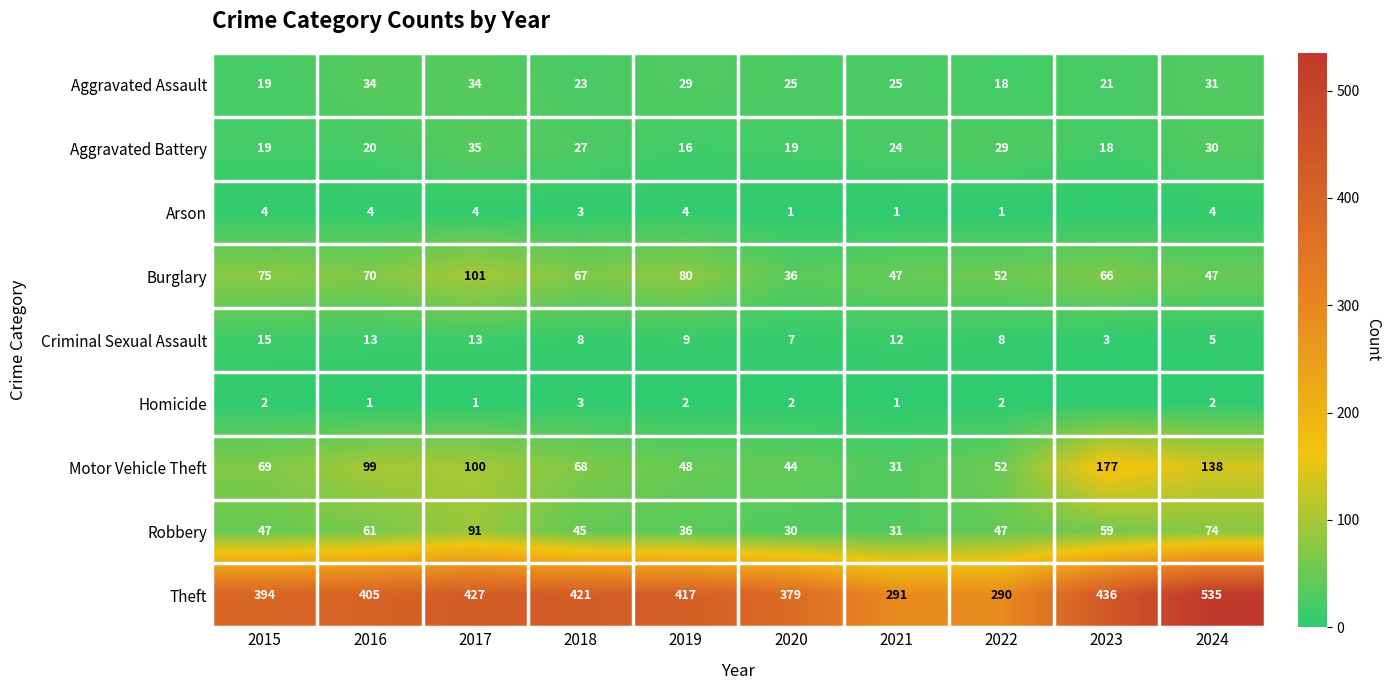

The value of Aggravated Assault at 2016 is 34. True or false?

True